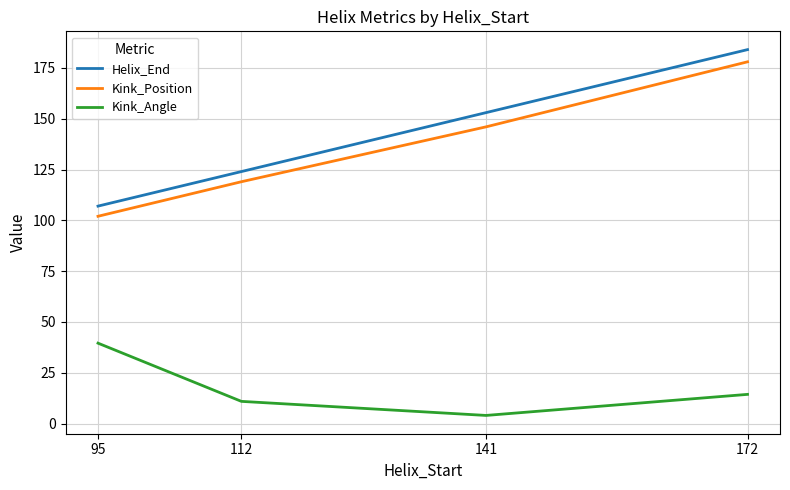

Between 141 and 172, which series saw the biggest shift?

Kink_Position